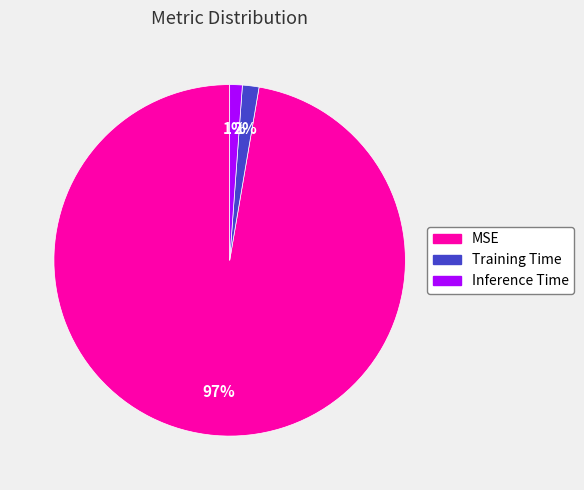

To the nearest percent, what is the combined percentage of Inference Time and MSE?

98%